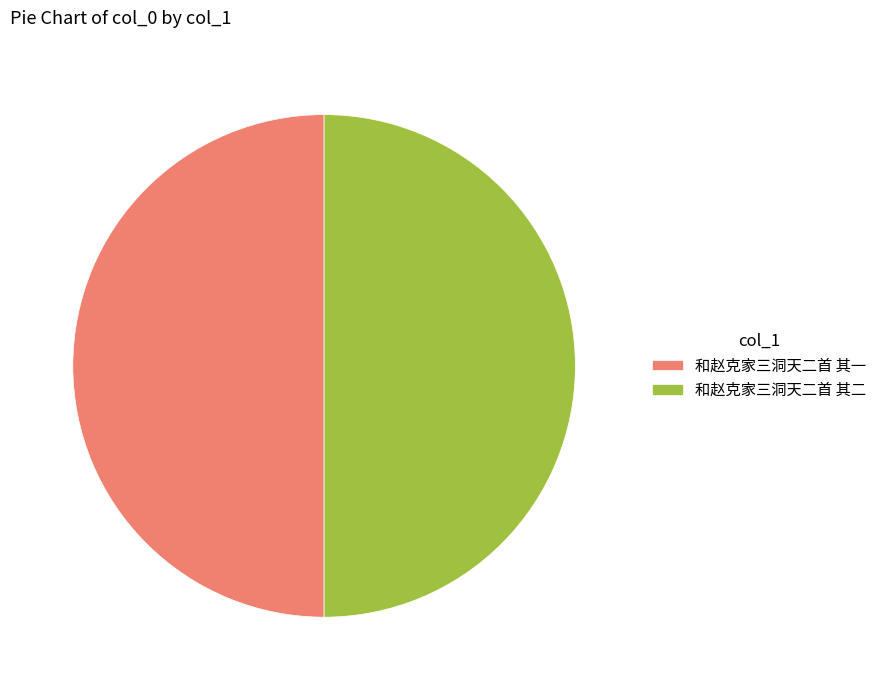

True or false: 和赵克家三洞天二首 其一 accounts for 42% of the total.

False